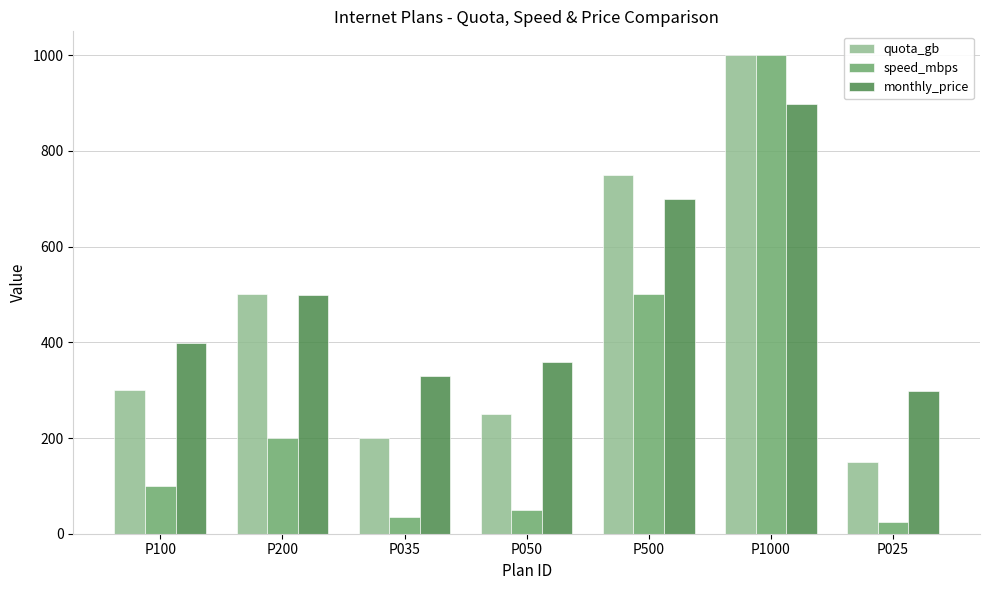

True or false: speed_mbps has a value of 100 at P100.

True